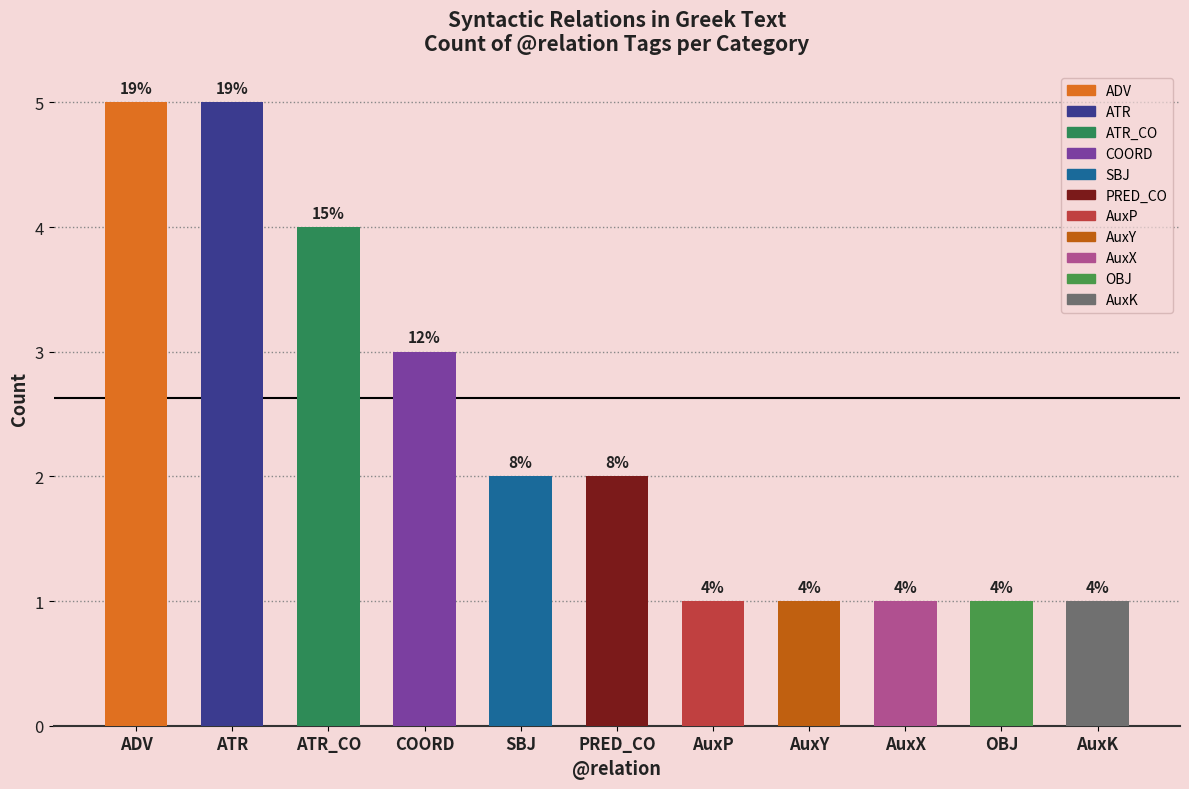

What is the sum of all values?

26